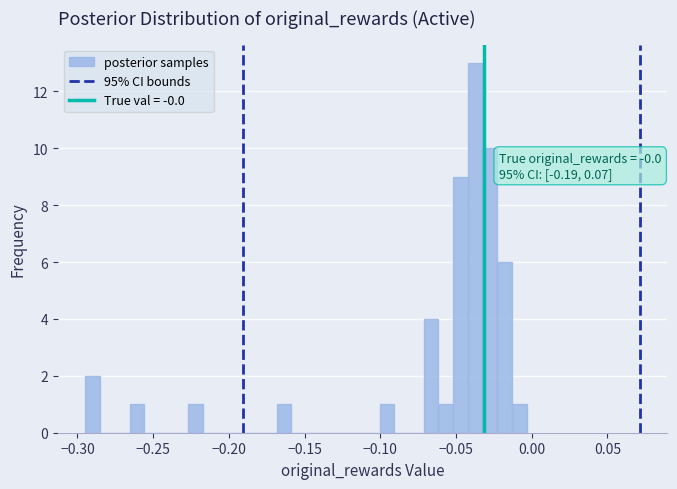

Around what value on the x-axis is the tallest bar? Give the approximate position of its centre, as read against the axis.

-0.035